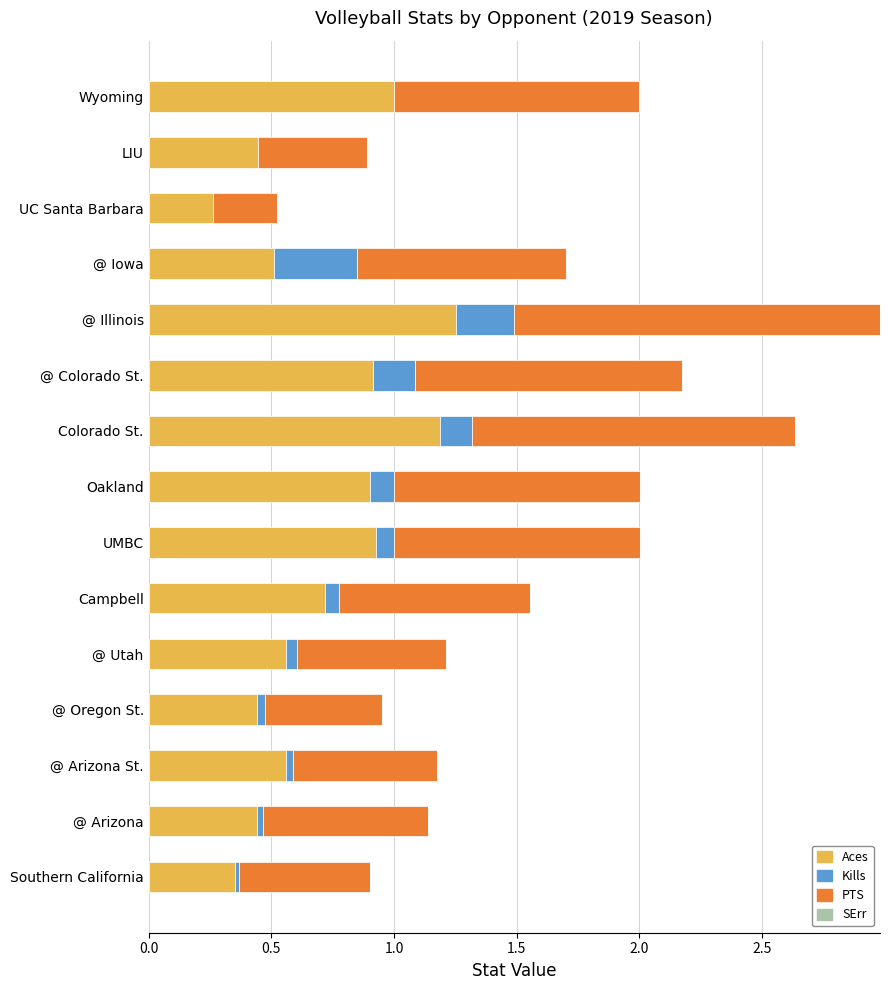

At which category is the sum across all series the highest?

@ Illinois